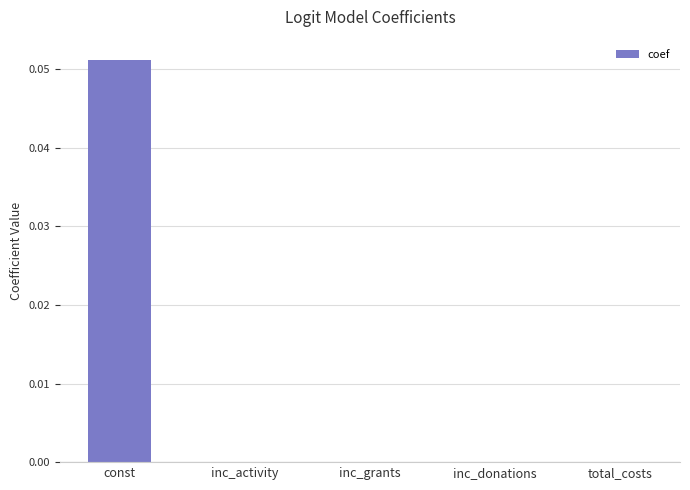

The value at inc_activity is 0.0. True or false?

True